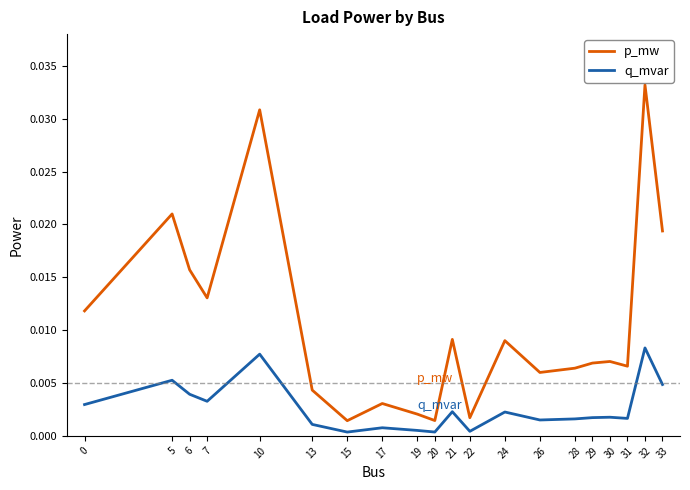

At 26, list the series in order from smallest to largest.

q_mvar, p_mw